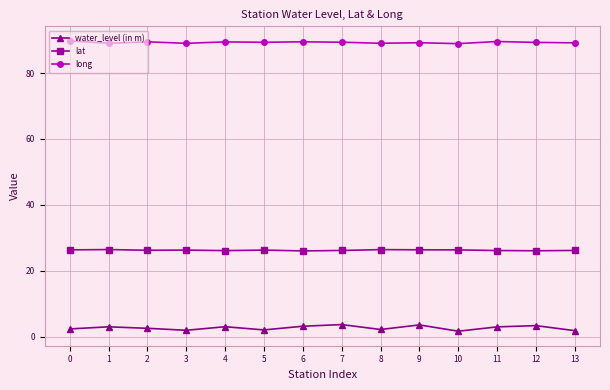

What is the sum of the lat values at 12 and 6?

52.1